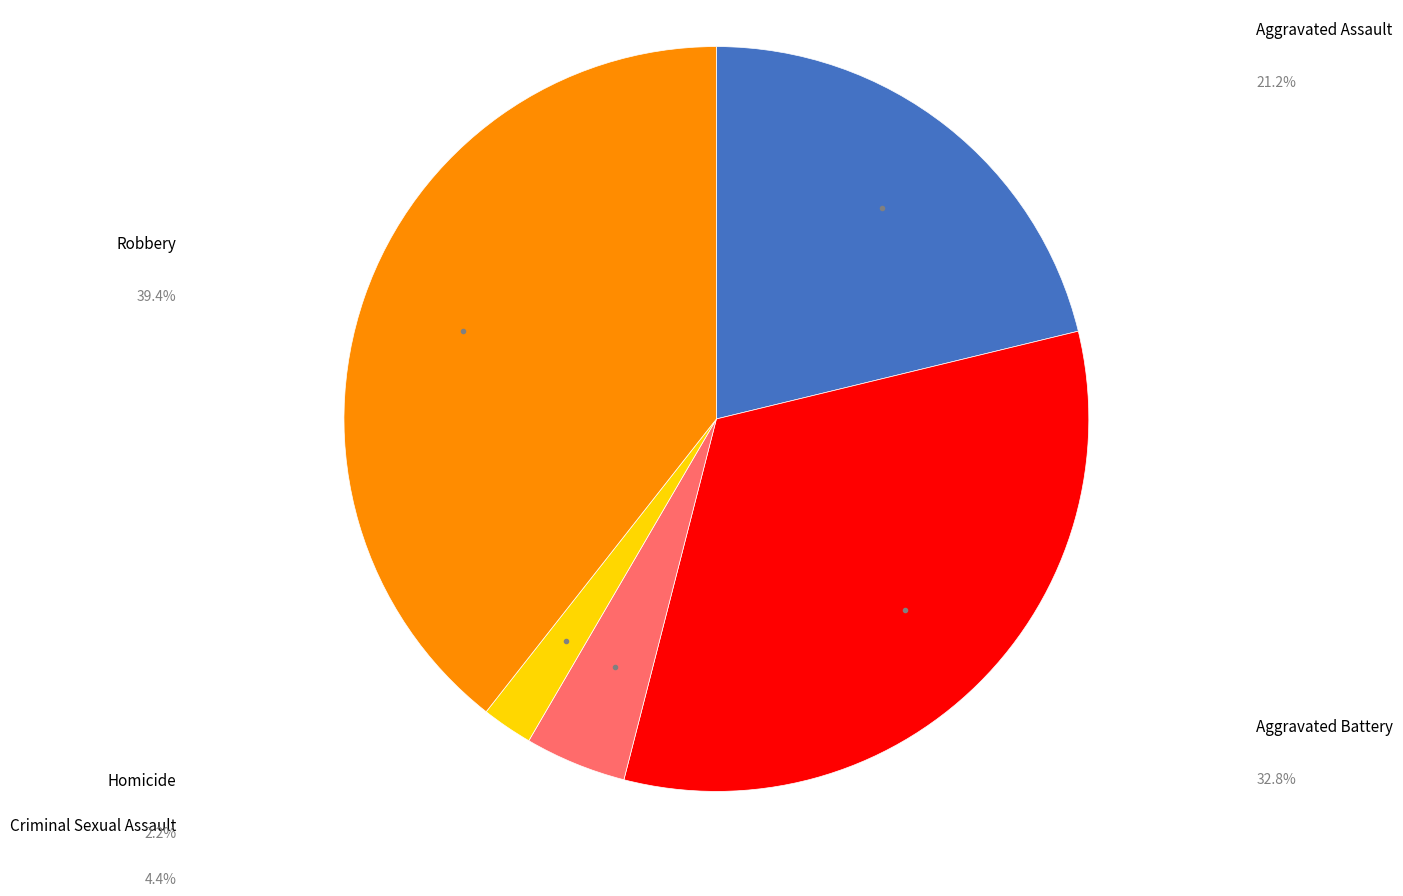

How many segments does this pie chart have?

5